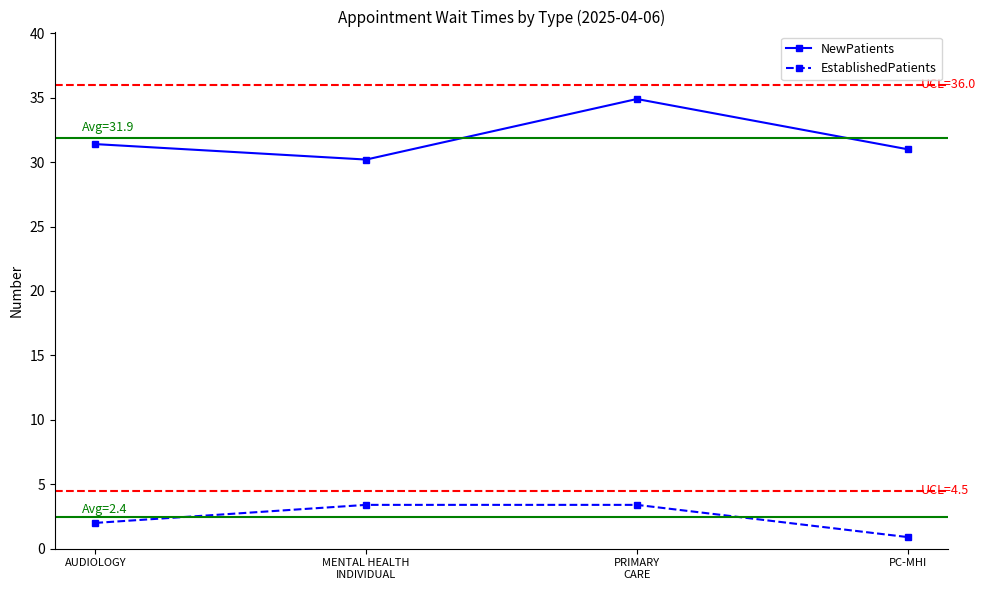

The EstablishedPatients series shows 3.4 at MENTAL HEALTH
INDIVIDUAL. True or false?

True